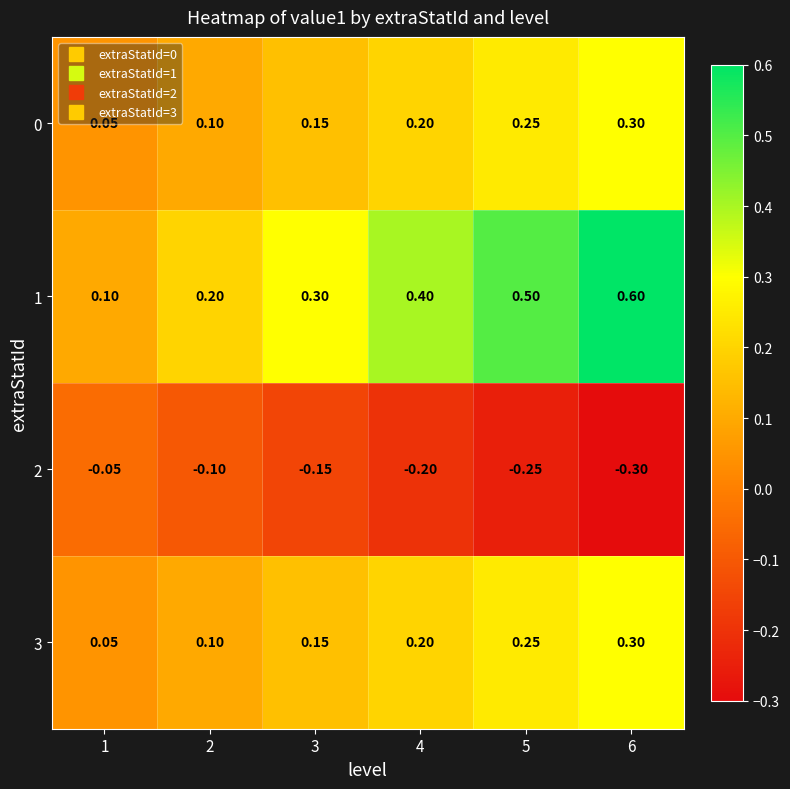

Is the value of 1 at 2 greater than the value of 3 at 1?

Yes